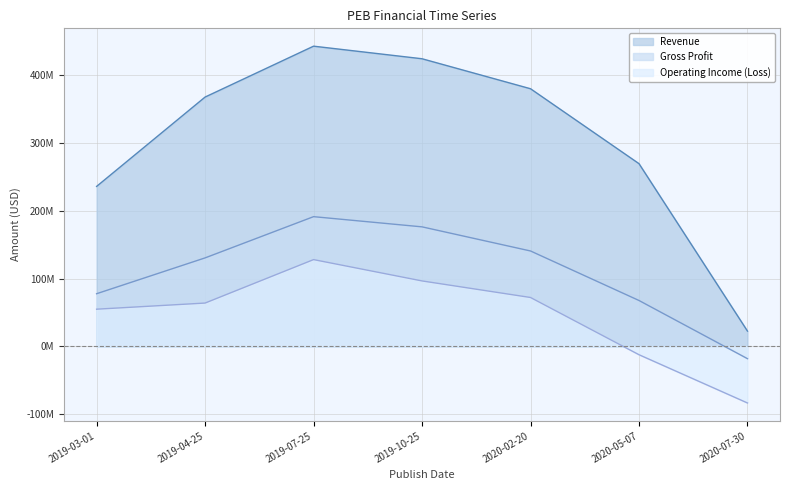

What is the approximate value of Operating Income (Loss) at 2020-02-20?

72064000